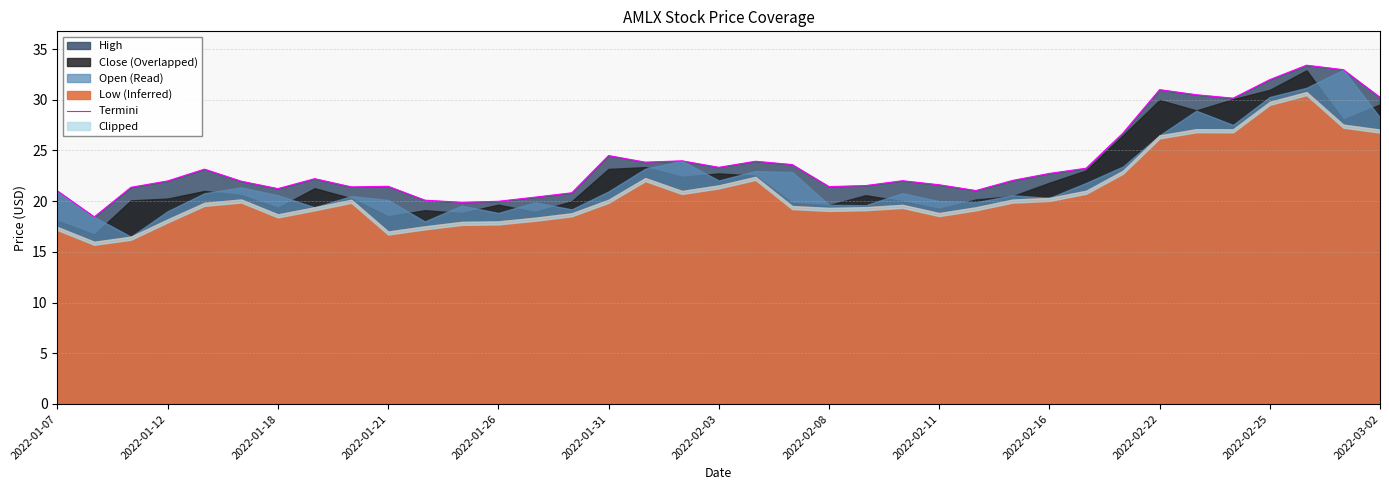

The chart shows a value of 21.6 at 2022-02-11. True or false?

True